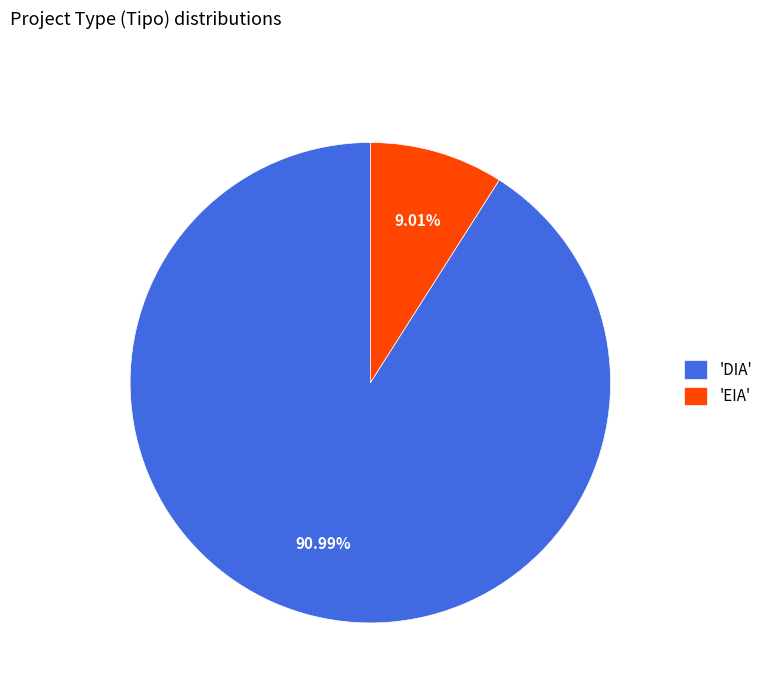

Between 'DIA' and 'EIA', which is larger?

'DIA'